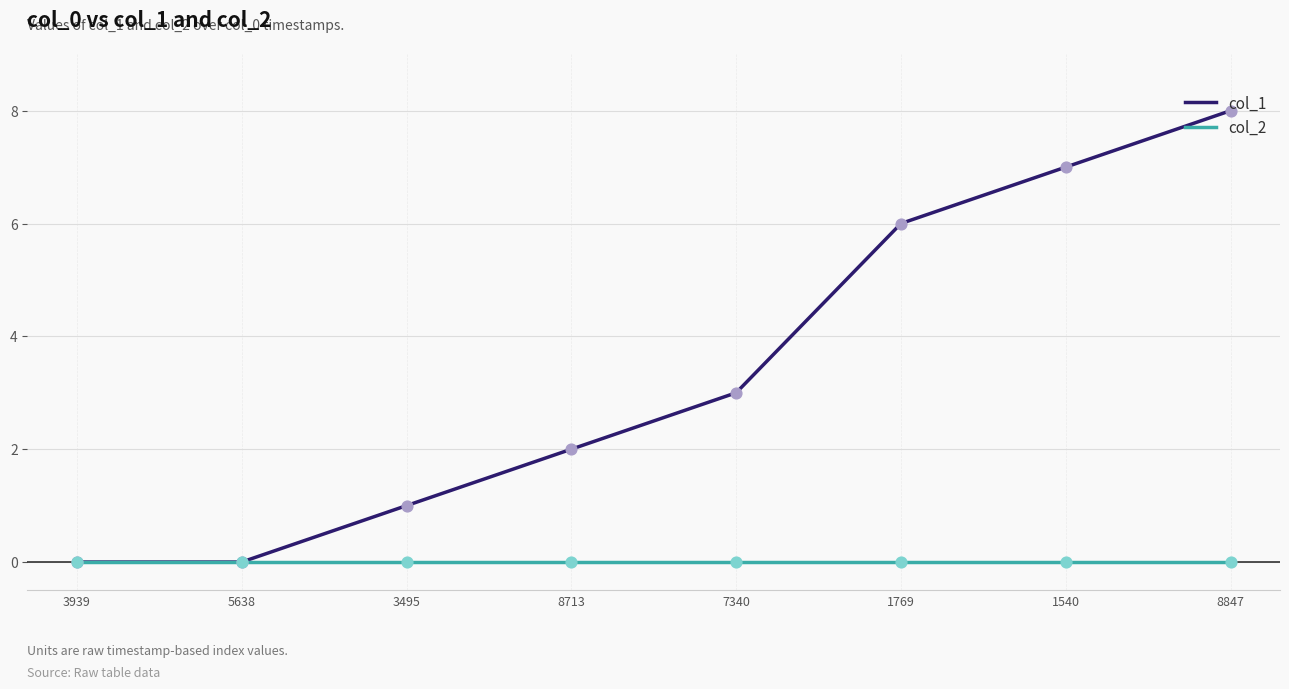

Is the value of col_1 at 1540 greater than the value of col_2 at 1769?

Yes